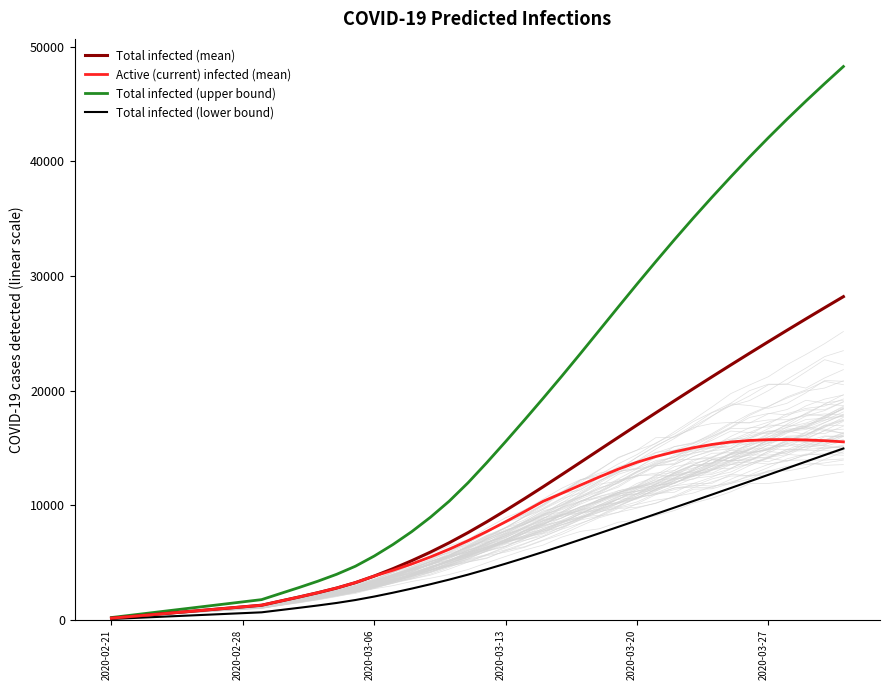

True or false: Total infected (lower bound) and Total infected (upper bound) intersect in this chart.

False